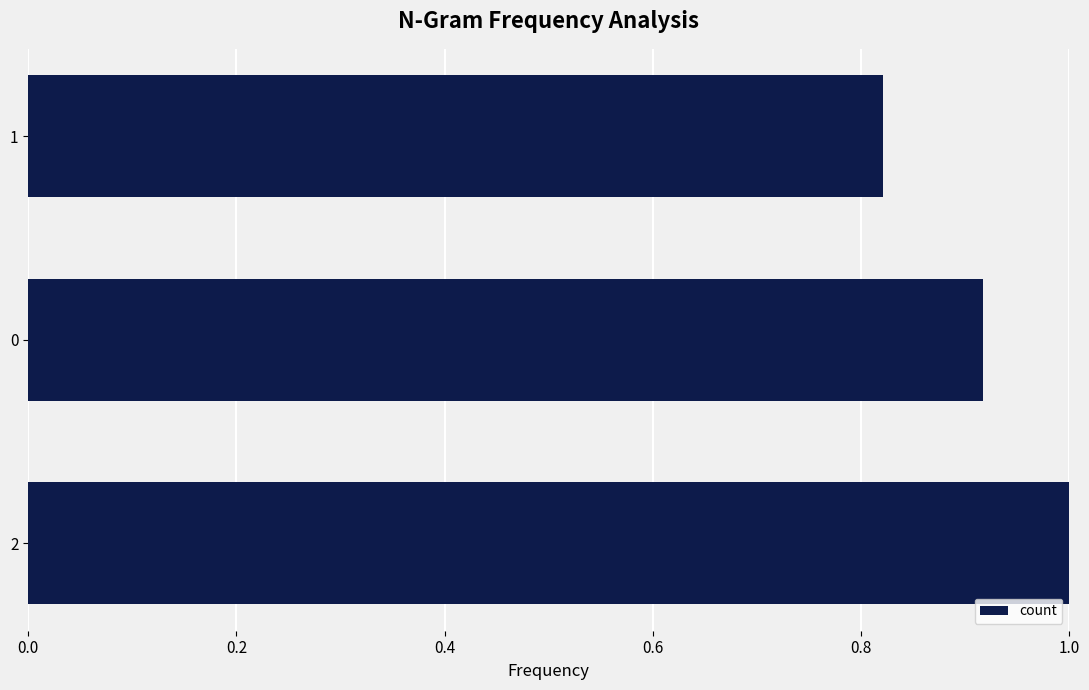

True or false: the data shows 1.2 at 1.

False